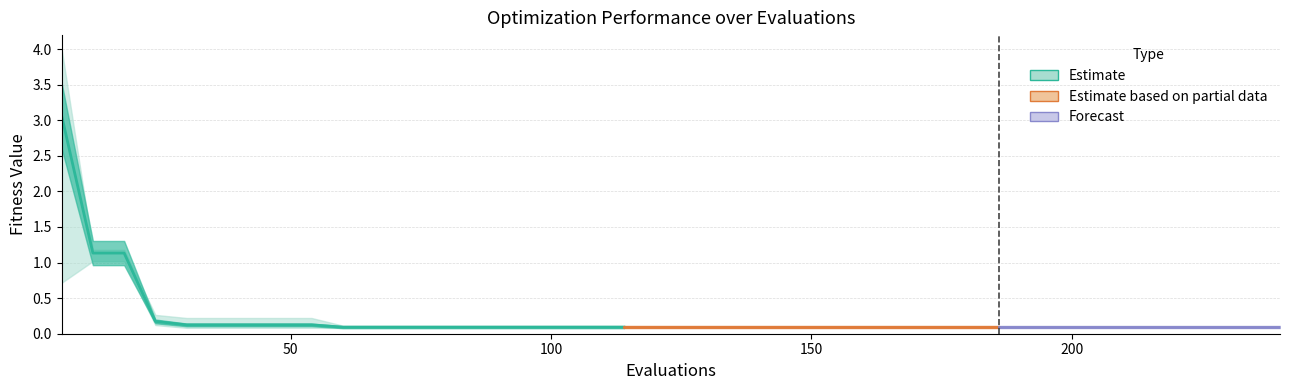

Is the value of worst at 37 greater than the value of best at 39?

Yes